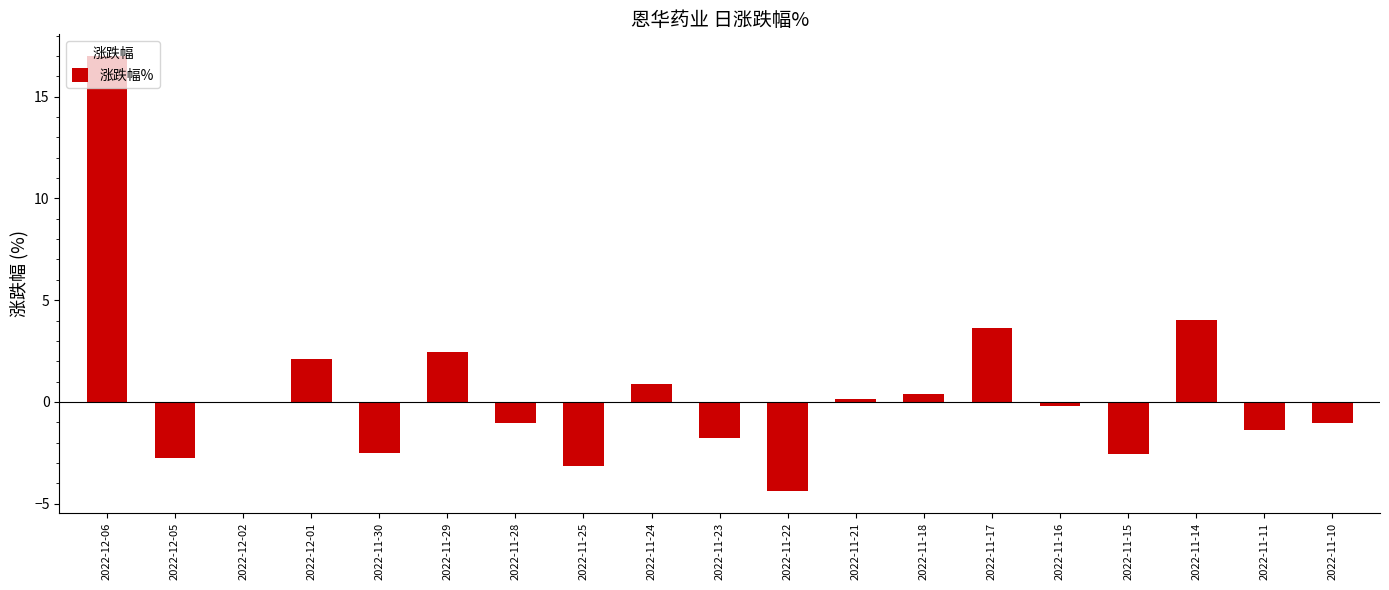

Count the number of categories in the chart.

19